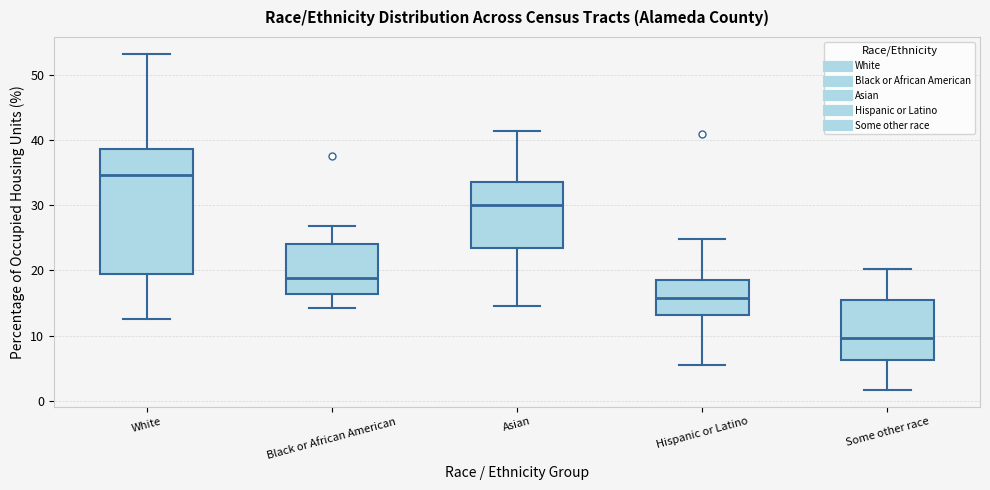

Reading left to right, read every box against the y-axis: the position of its median line, the range the box covers, and the ends of its whiskers. The values are not printed on the chart, so give them approximately, as read against the axis.

White: median 35, box 19 to 39, whiskers 13 to 53
Black or African American: median 19, box 16 to 24, whiskers 14 to 27
Asian: median 30, box 23 to 34, whiskers 15 to 41
Hispanic or Latino: median 16, box 13 to 19, whiskers 6 to 25
Some other race: median 10, box 6 to 16, whiskers 2 to 20